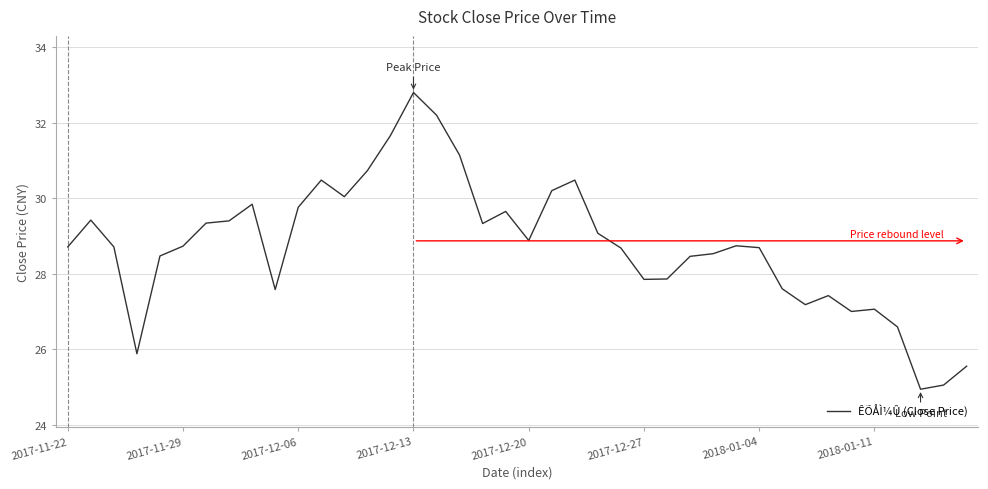

What is the difference between the maximum and minimum values?

7.9